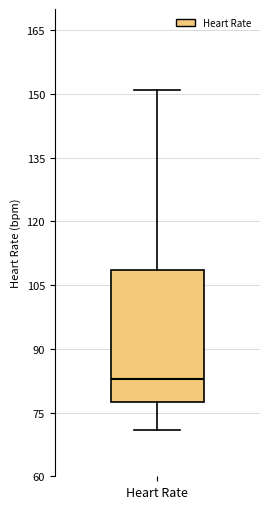

Where is the upper edge of the box for Heart Rate on the y-axis? The values are not printed on the chart, so give them approximately, as read against the axis.

108